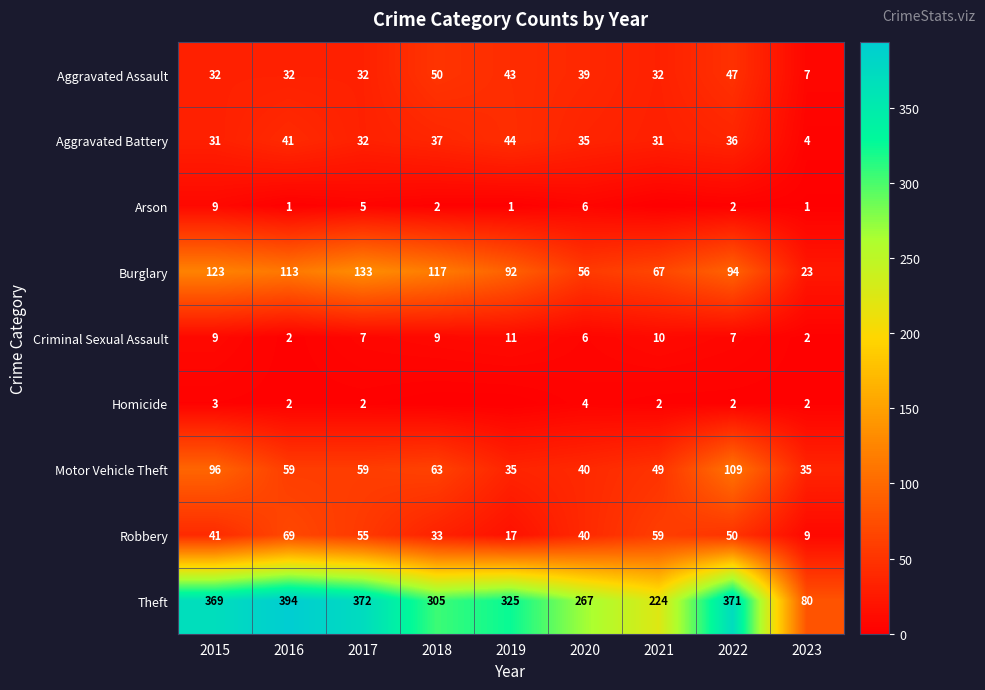

Between 2016 and 2023, which series saw the biggest shift?

Theft